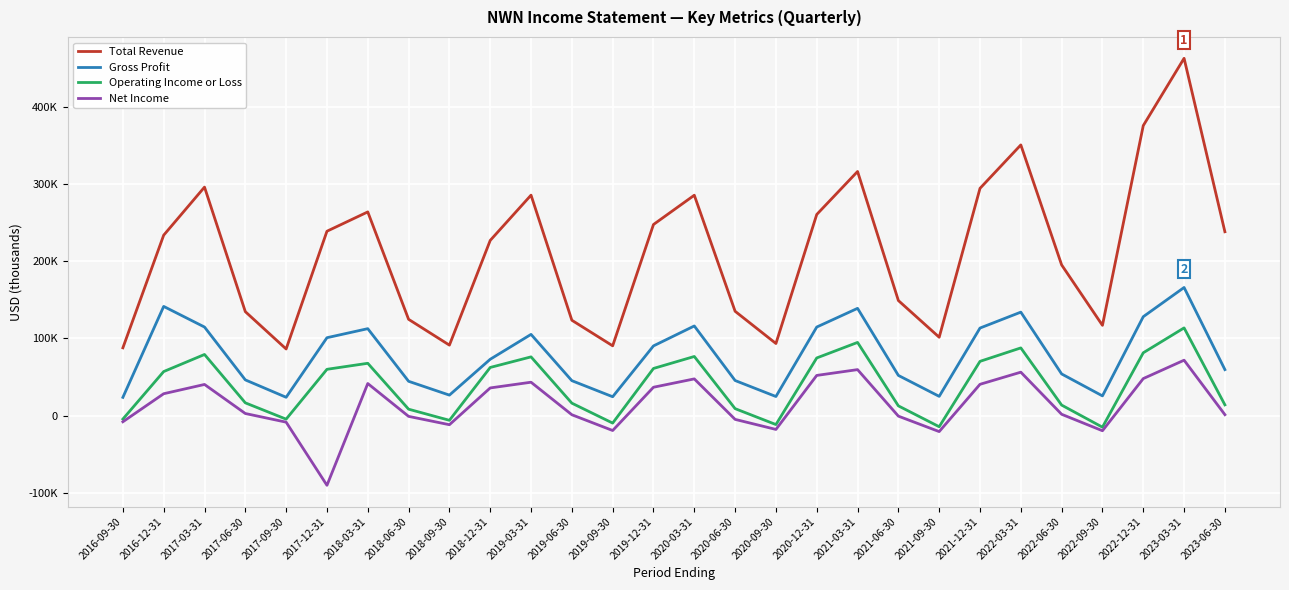

What is the average value of the Total Revenue series?

210729